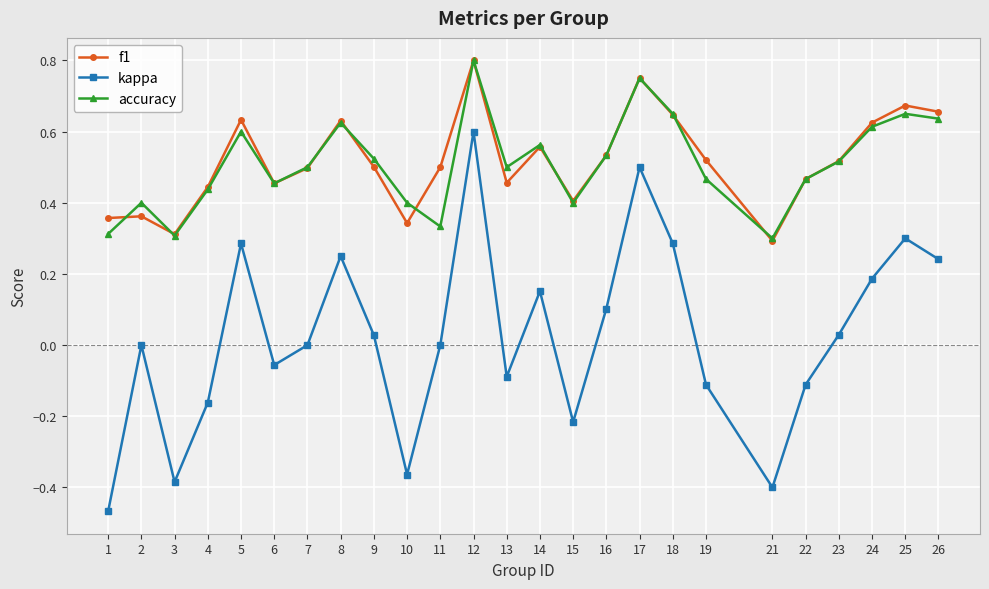

True or false: accuracy has more than 0 interior local peaks.

True